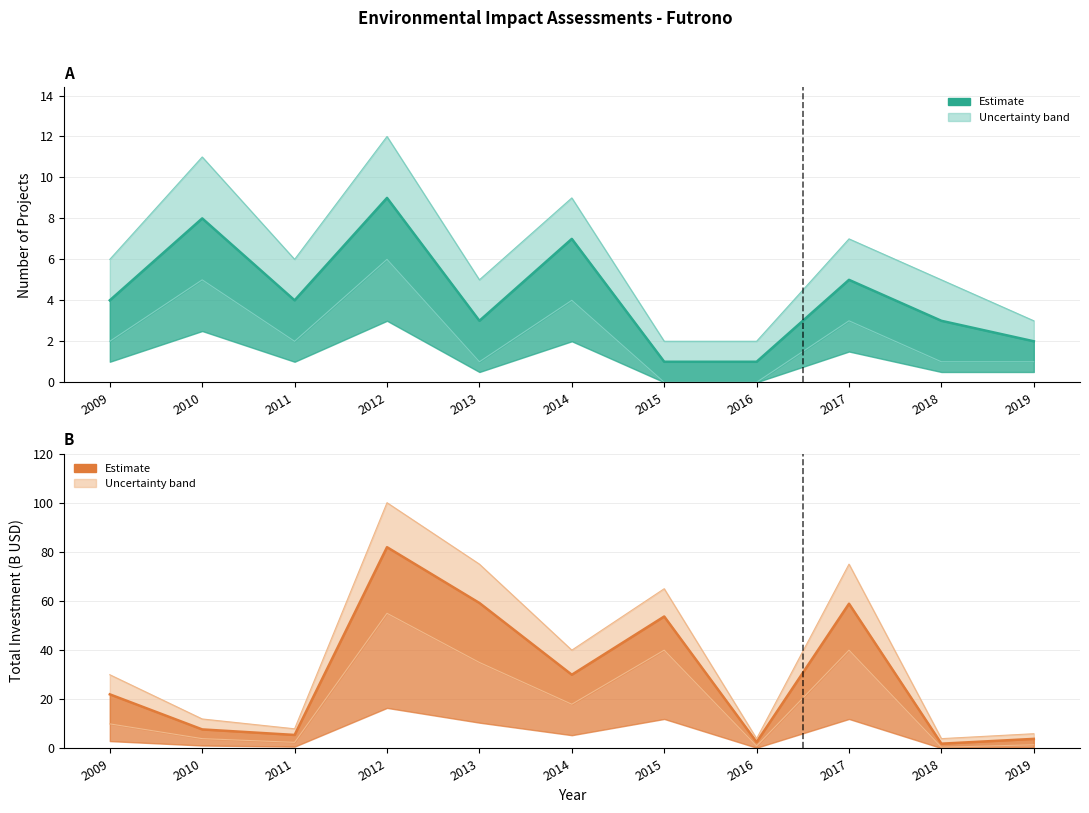

Reading left to right, list all the values displayed in this chart.

Count: 2009=4.0	2010=8.0	2011=4.0	2012=9.0	2013=3.0	2014=7.0	2015=1.0	2016=1.0	2017=5.0	2018=3.0	2019=2.0
Investment_sum: 2009=22.0	2010=7.8	2011=5.5	2012=81.9	2013=59.2	2014=30.0	2015=53.7	2016=2.6	2017=58.9	2018=1.9	2019=3.9